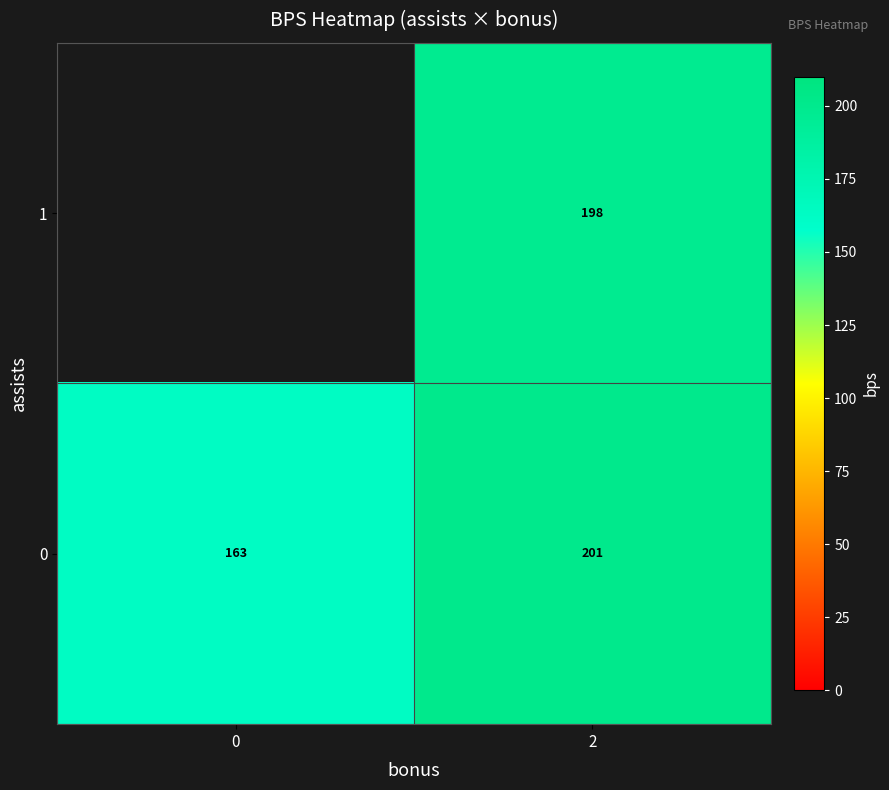

The 0 series shows 123.2 at 2. True or false?

False